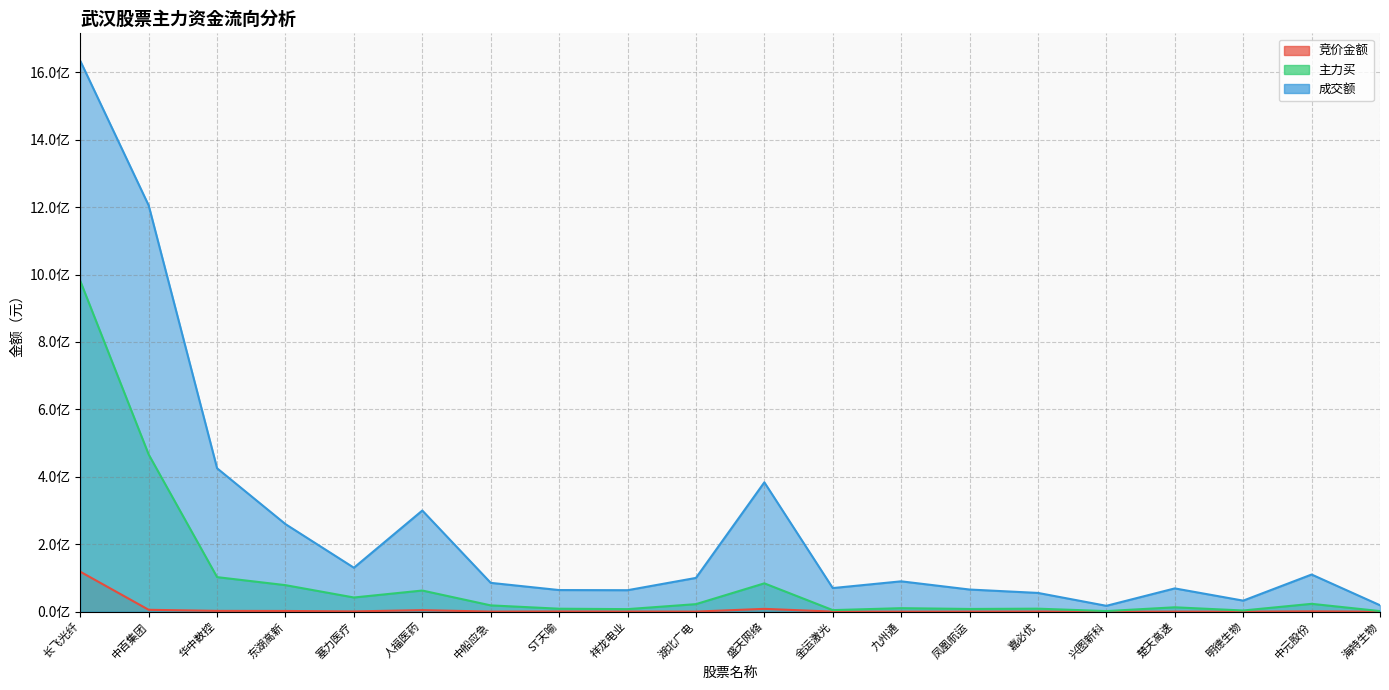

What are all the series names shown in the legend?

竞价金额, 主力买, 成交额